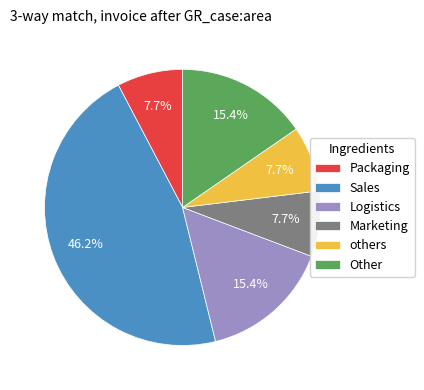

Which slice is the largest?

Sales